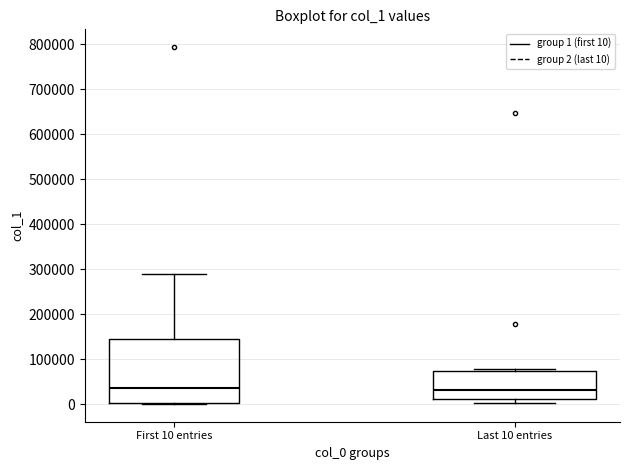

Reading left to right, read every box against the y-axis: the position of its median line, the range the box covers, and the ends of its whiskers. The values are not printed on the chart, so give them approximately, as read against the axis.

First 10 entries: median 40000, box 0 to 140000, whiskers 0 to 290000
Last 10 entries: median 30000, box 10000 to 70000, whiskers 0 to 80000